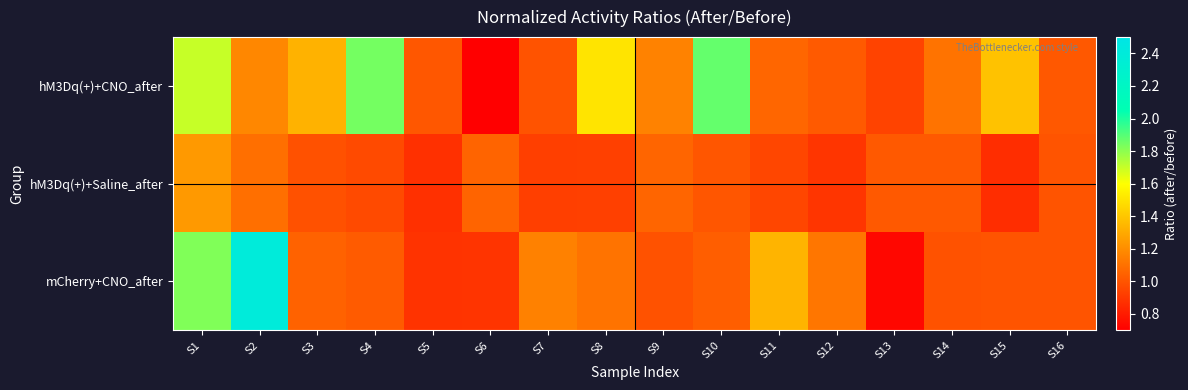

Rank the series by their maximum value, from highest to lowest.

mCherry+CNO_after, hM3Dq(+)+CNO_after, hM3Dq(+)+Saline_after